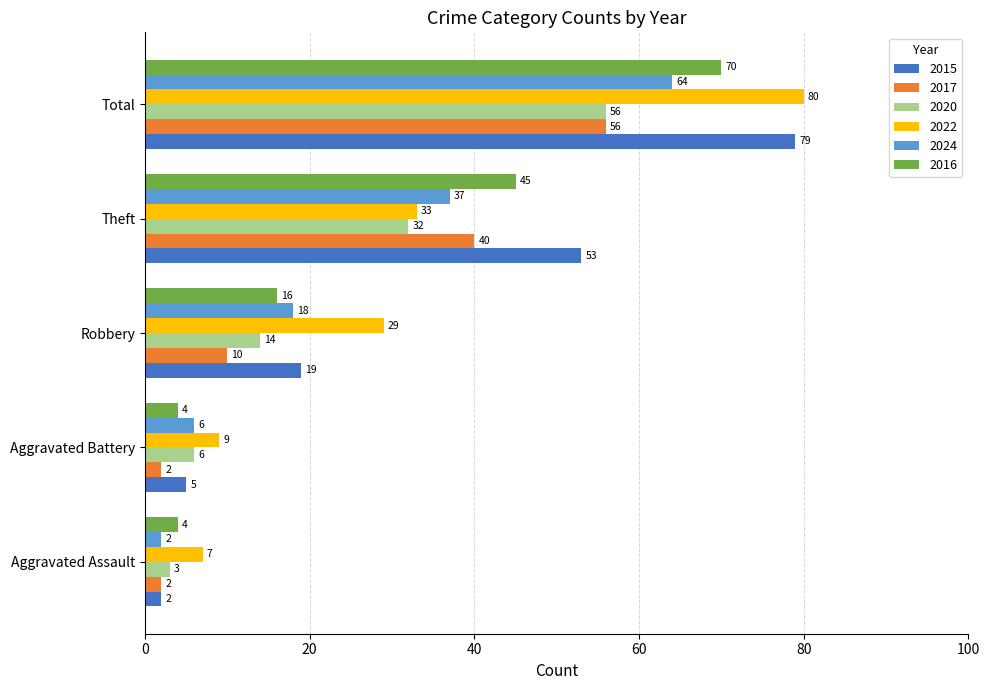

Count the number of categories in the chart.

5